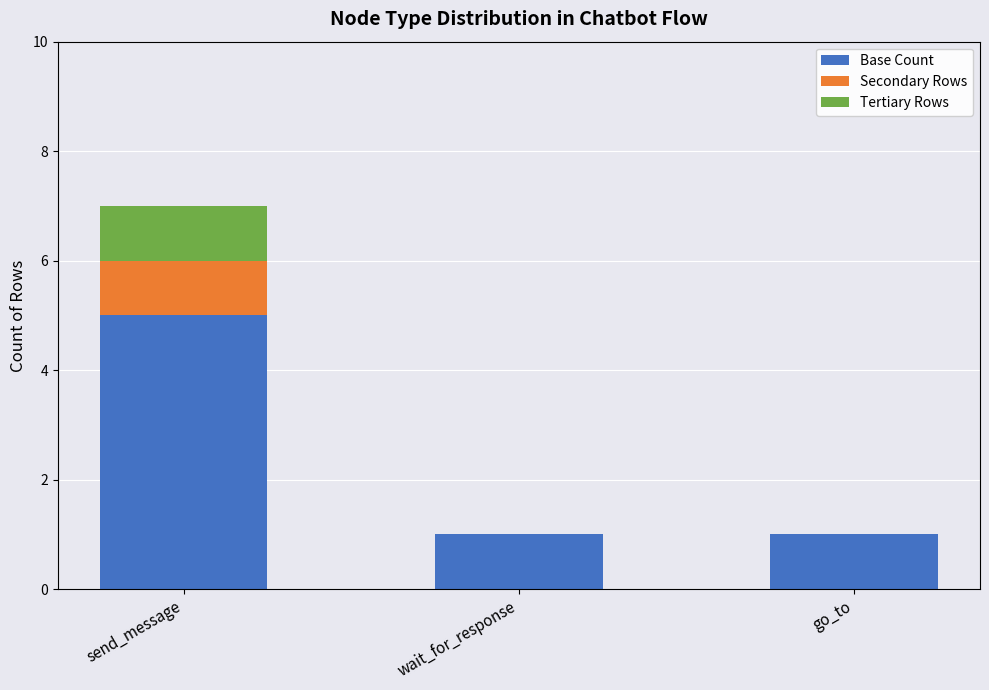

What is the maximum value for Base Count?

5